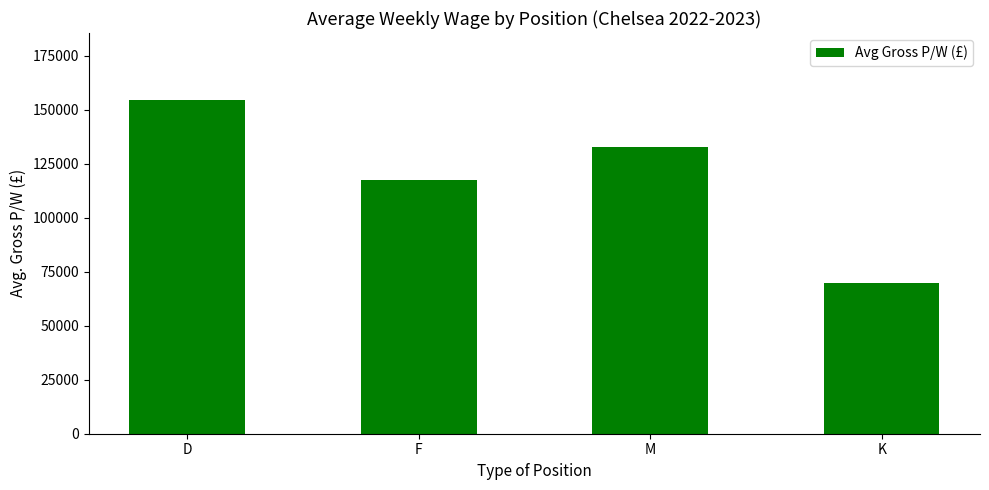

Count the number of data series in this chart.

1